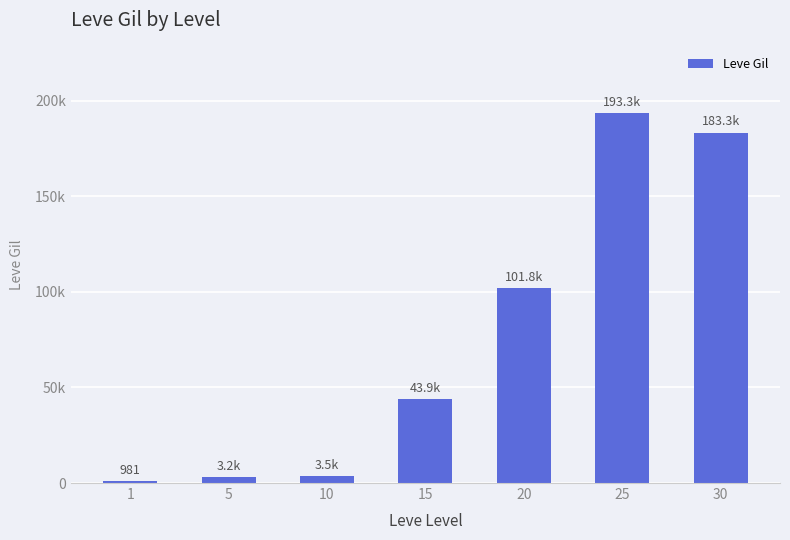

At which category does the chart reach its peak across all series?

25